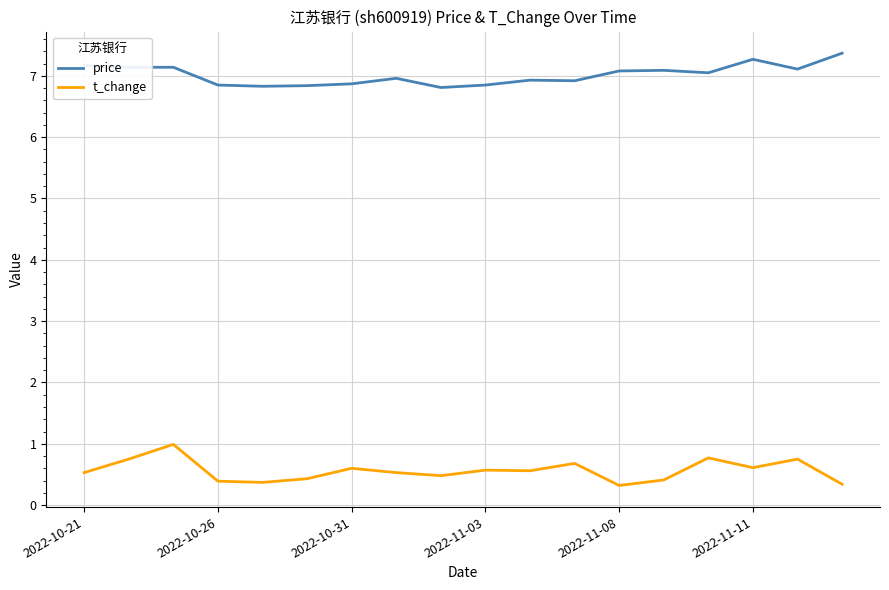

Rank the series by their average value, from highest to lowest.

price, t_change